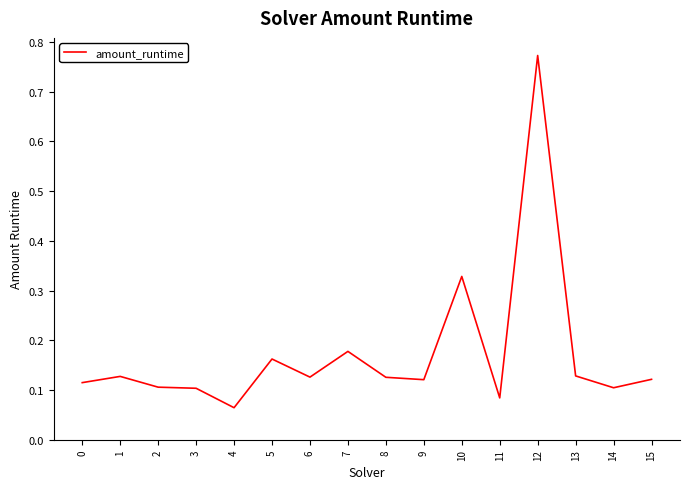

At which category does the chart reach its minimum across all series?

4